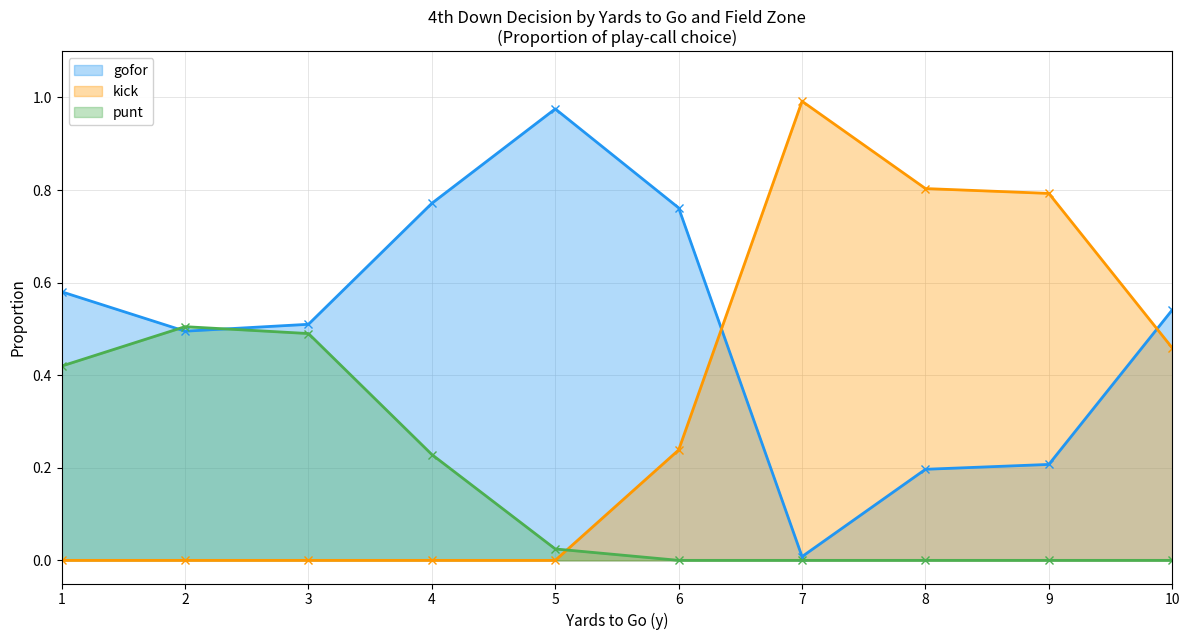

Which series has the largest total across all categories?

gofor